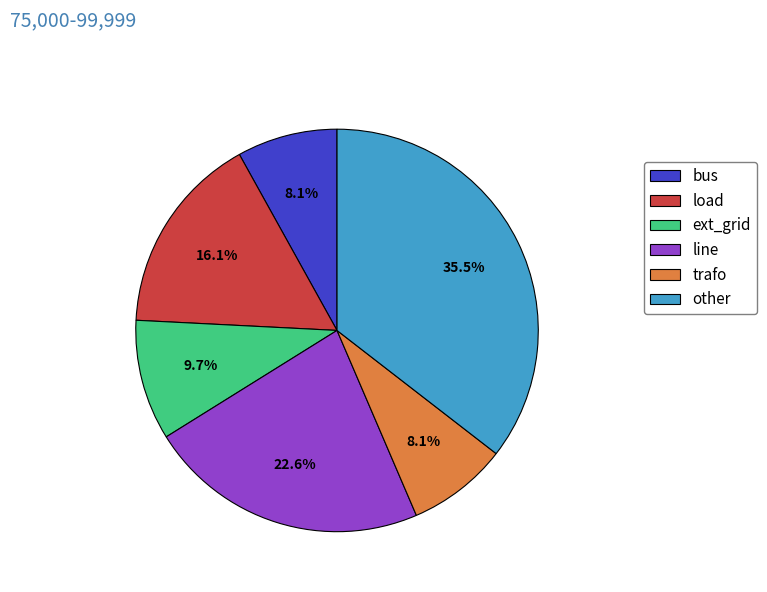

Is it true that ext_grid is 15% of the pie?

False